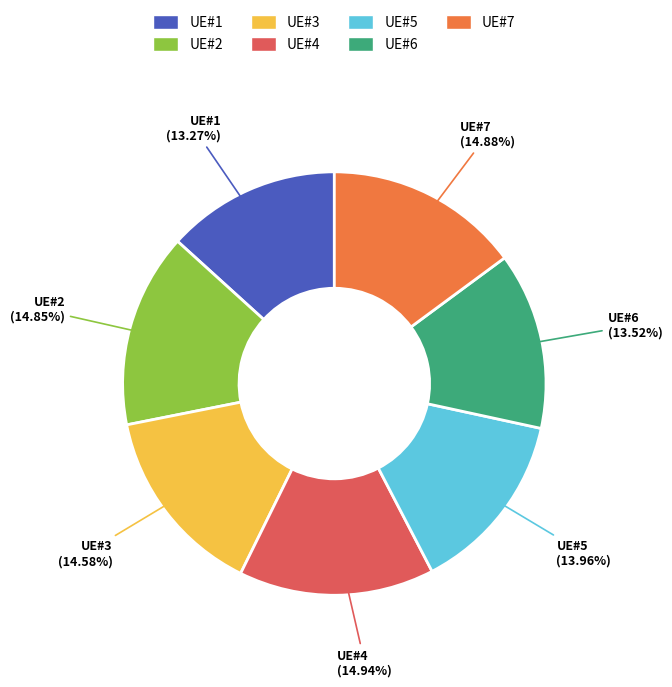

Approximately how many times larger is the value at UE#1 compared to UE#7?

0.9